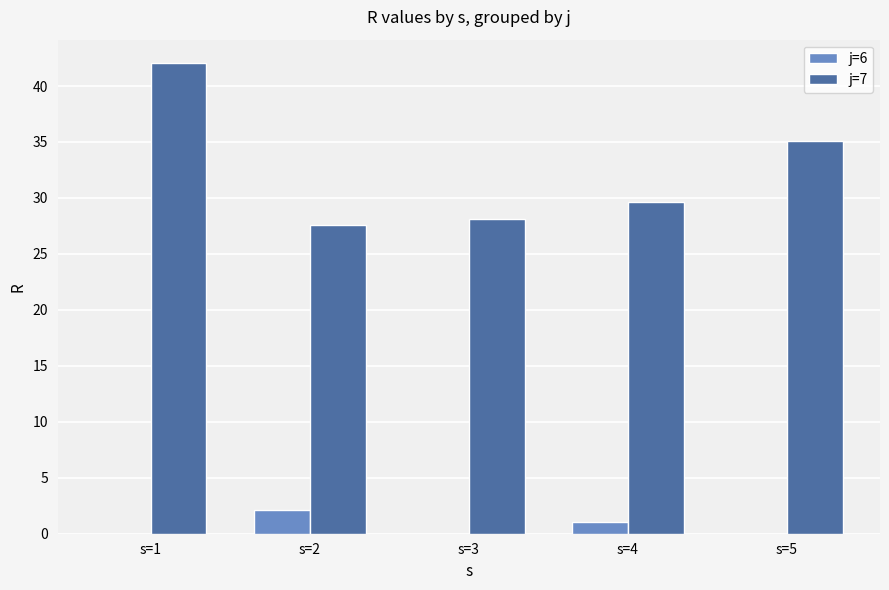

At which category is the sum across all series the highest?

s=1